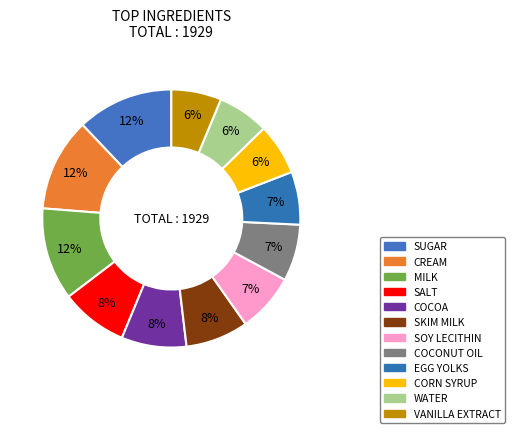

The SOY LECITHIN slice represents 17% of the pie. True or false?

False